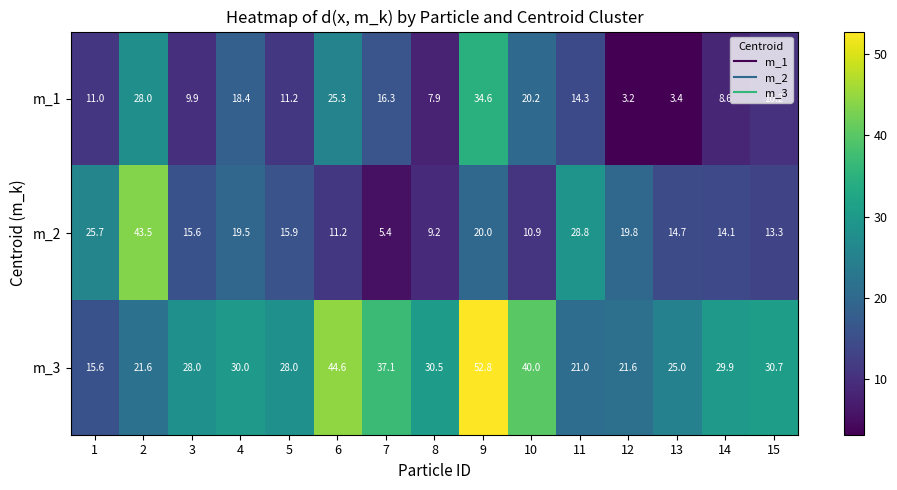

Where does the m_3 series first go above 29?

4